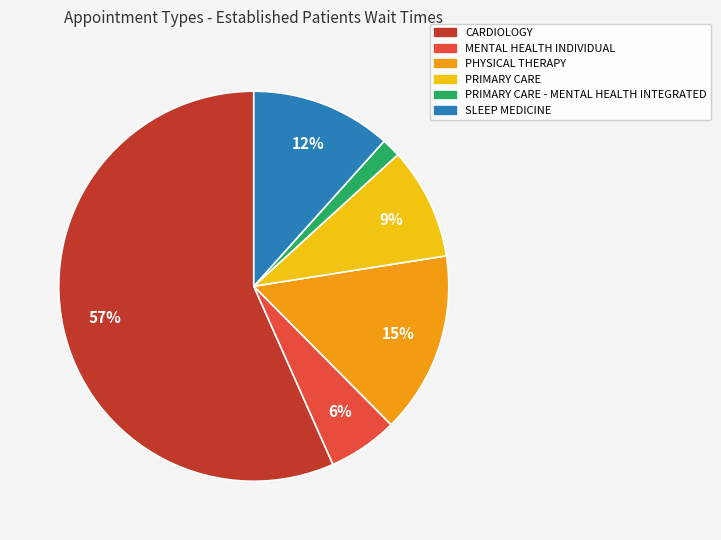

Does any single category account for the majority?

Yes